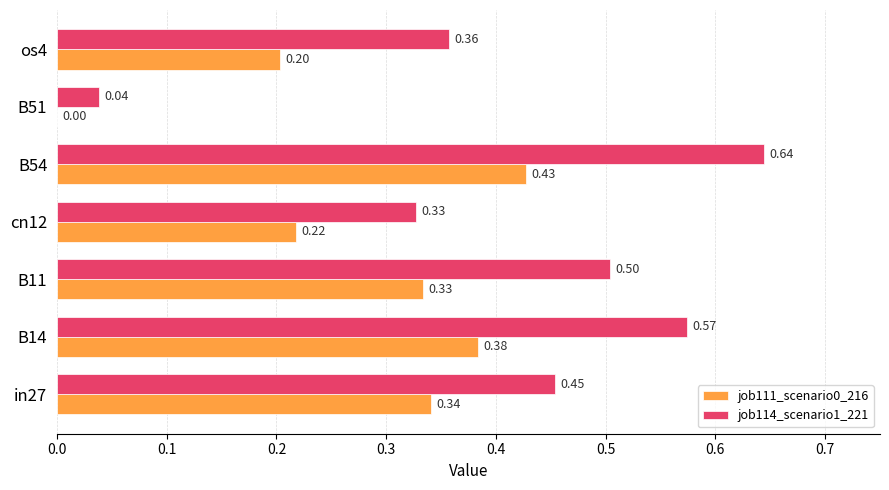

What is the total value across all series at in27?

0.8